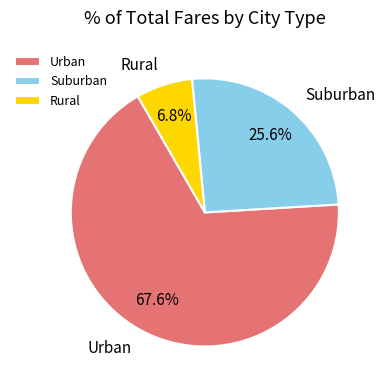

Does any single category account for the majority?

Yes